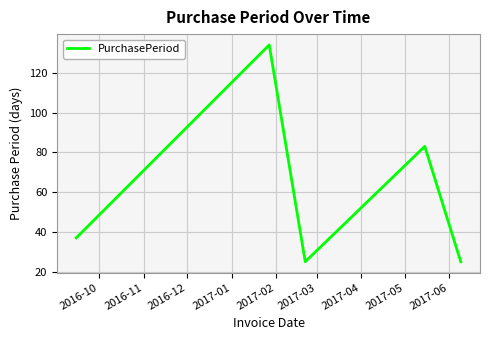

True or false: the data has more than 0 interior local peaks.

True